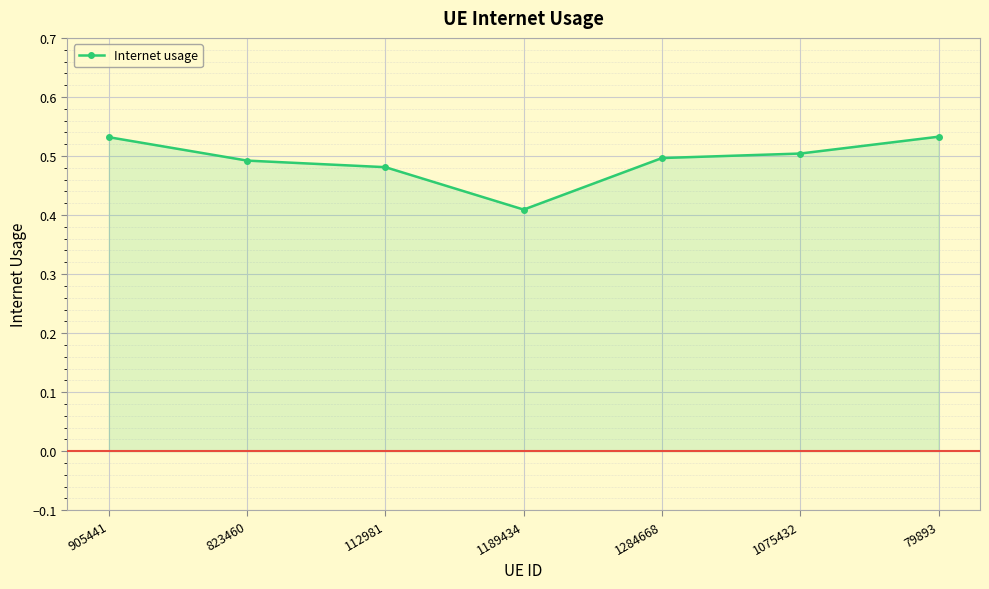

List the labels in order of value, smallest first.

1189434, 112981, 823460, 1284668, 1075432, 905441, 79893